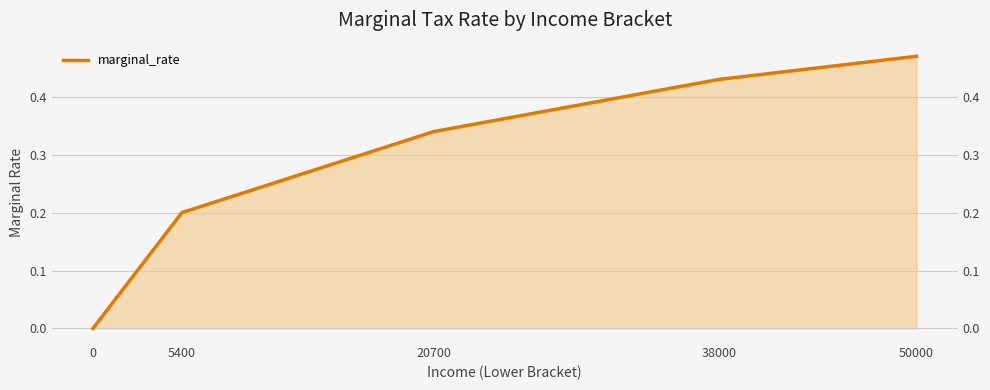

What is the sum of all values?

1.4